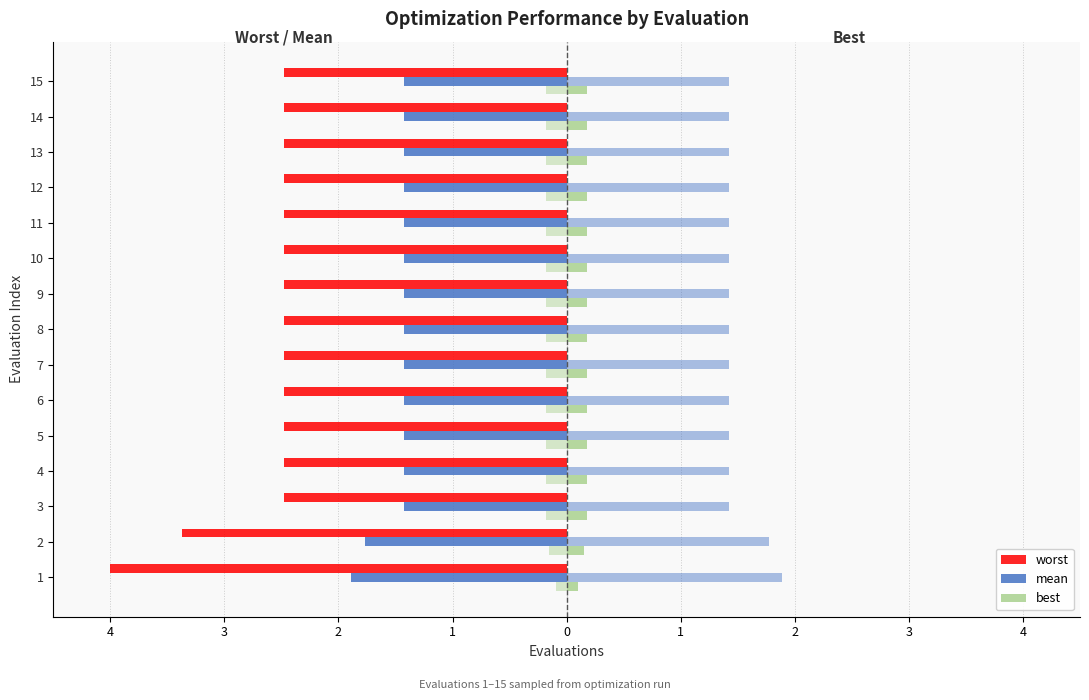

Count the number of categories in the chart.

15